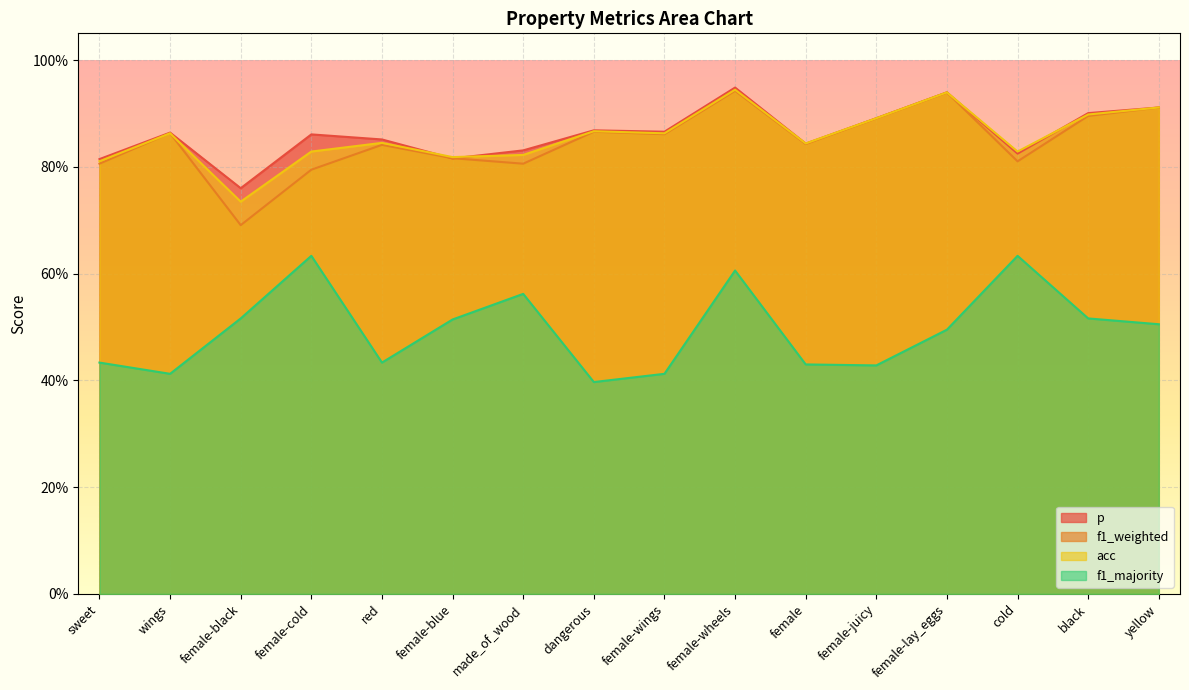

What is the spread (max minus min) of values at yellow?

0.4